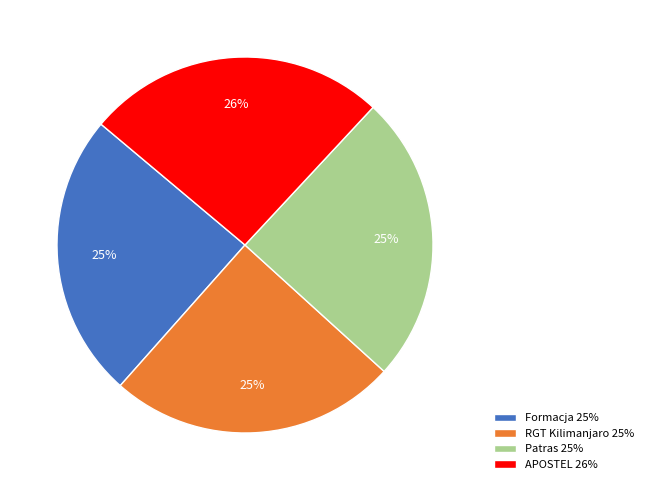

What is the ratio of the value at Patras 25% to the value at Formacja 25%?

1.0